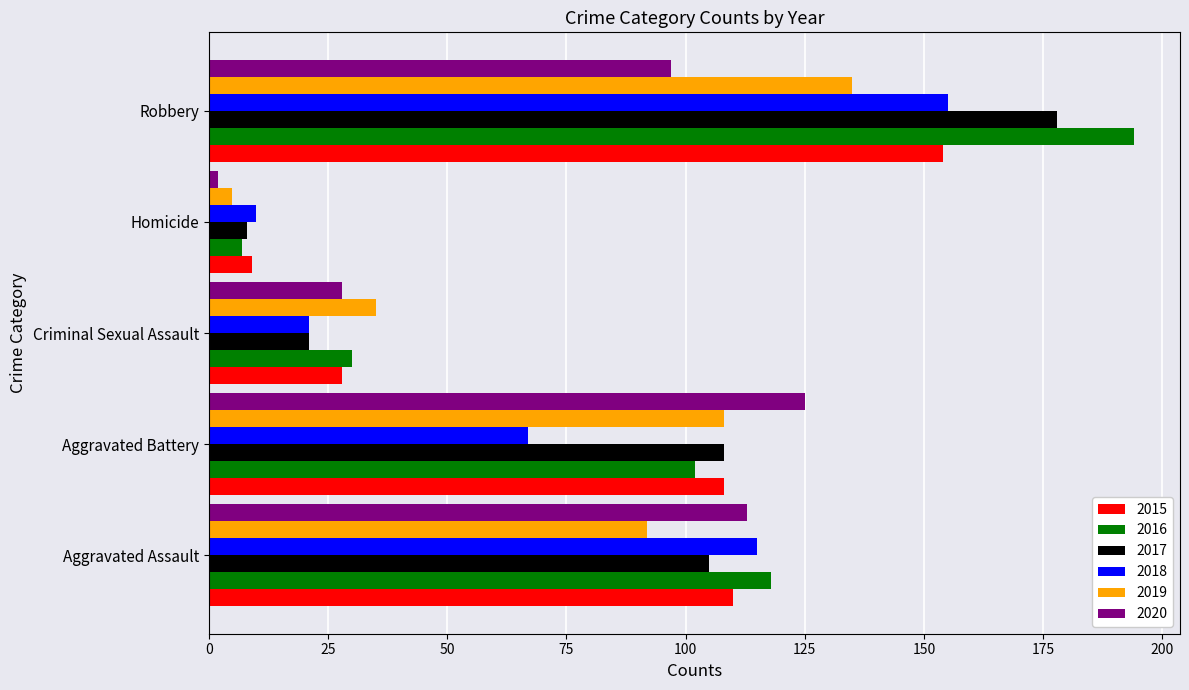

What is the highest value of the 2015 series?

154